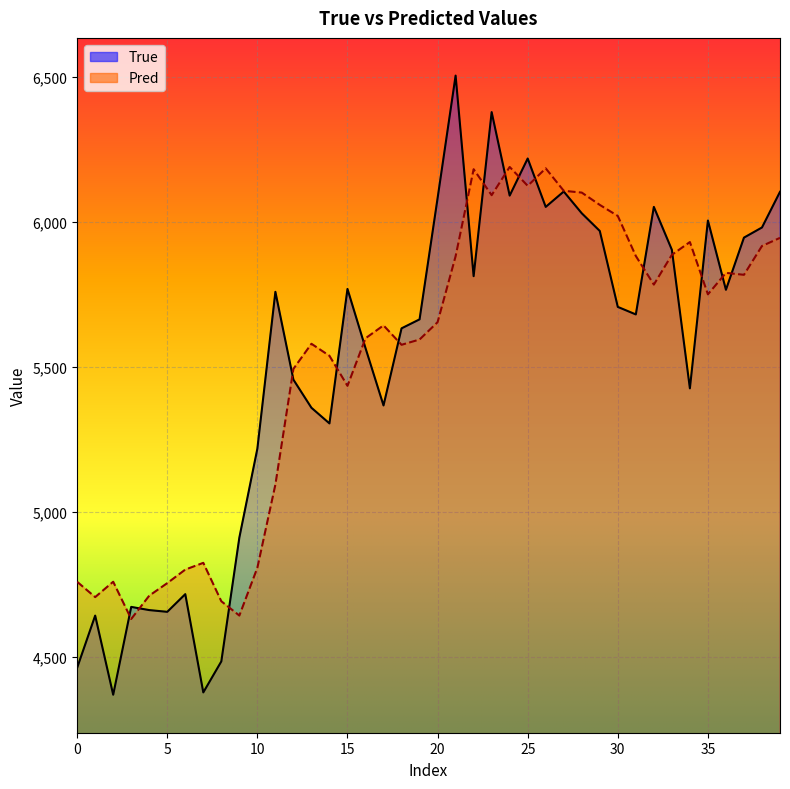

What is the sum of all Pred values?

220974.0